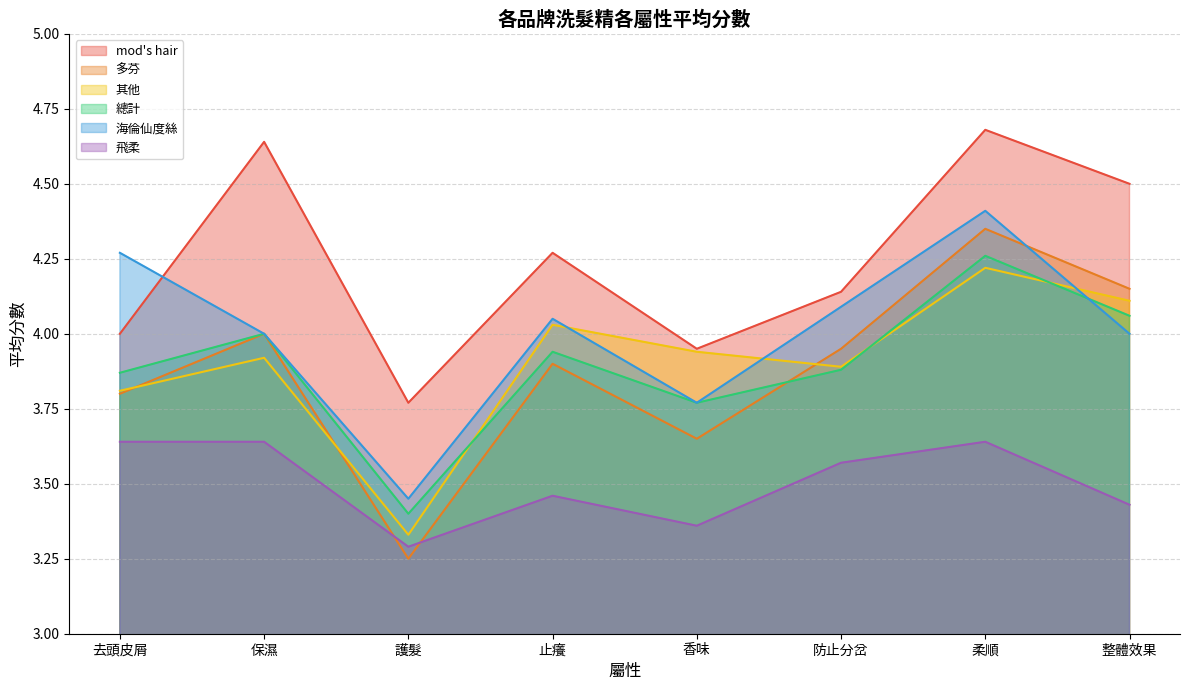

Does the chart display data point markers on the line(s)?

No